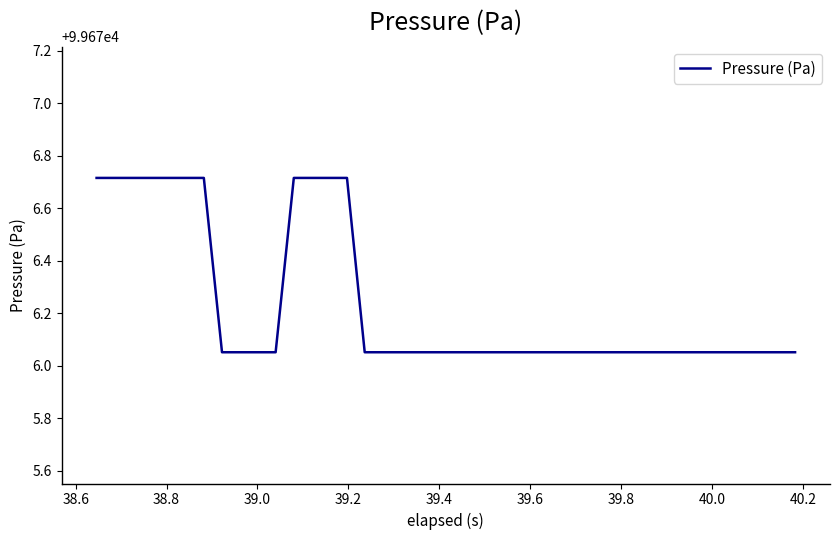

What is the difference between the maximum and minimum values?

0.7